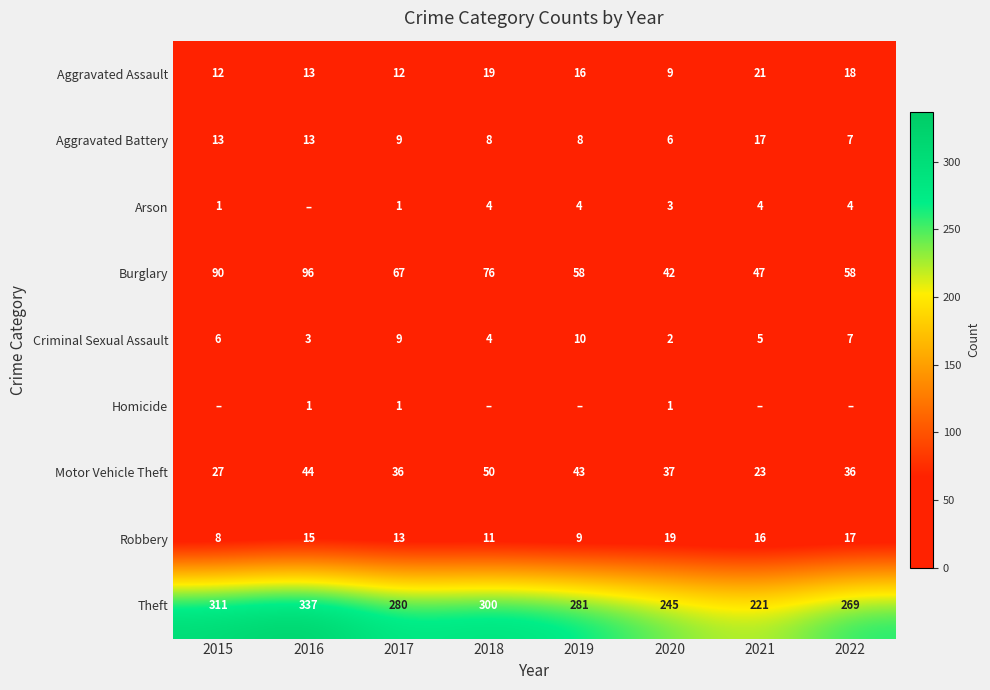

Which category has the highest value across all series?

2016